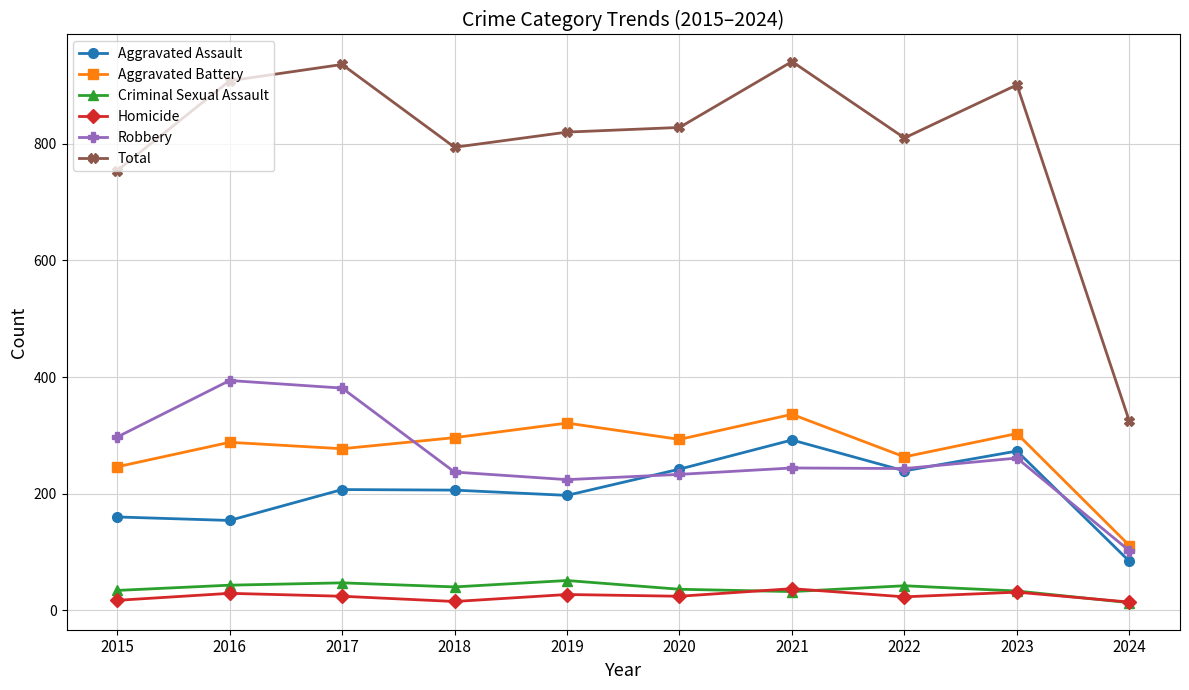

What is the value of the Aggravated Battery point at the 8th from the left?

263